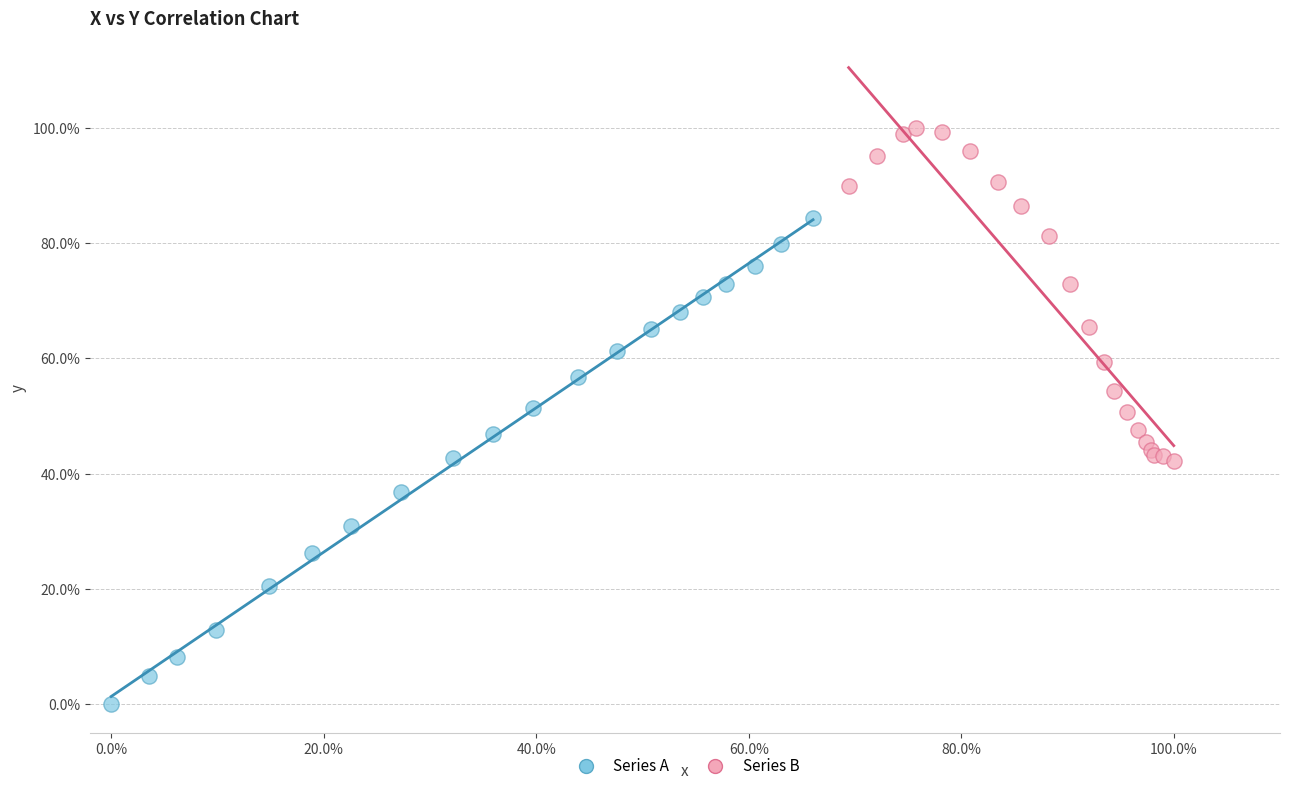

What are all the series names shown in the legend?

Series A, Series B